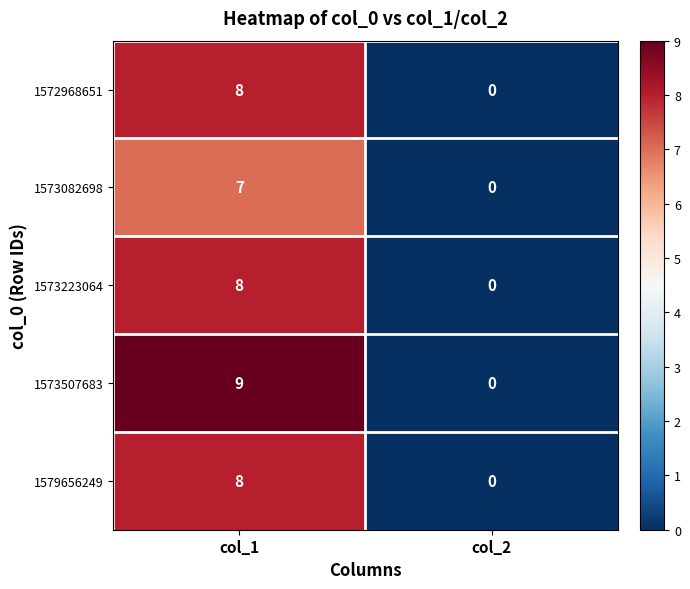

At which category is the sum across all series the highest?

col_1